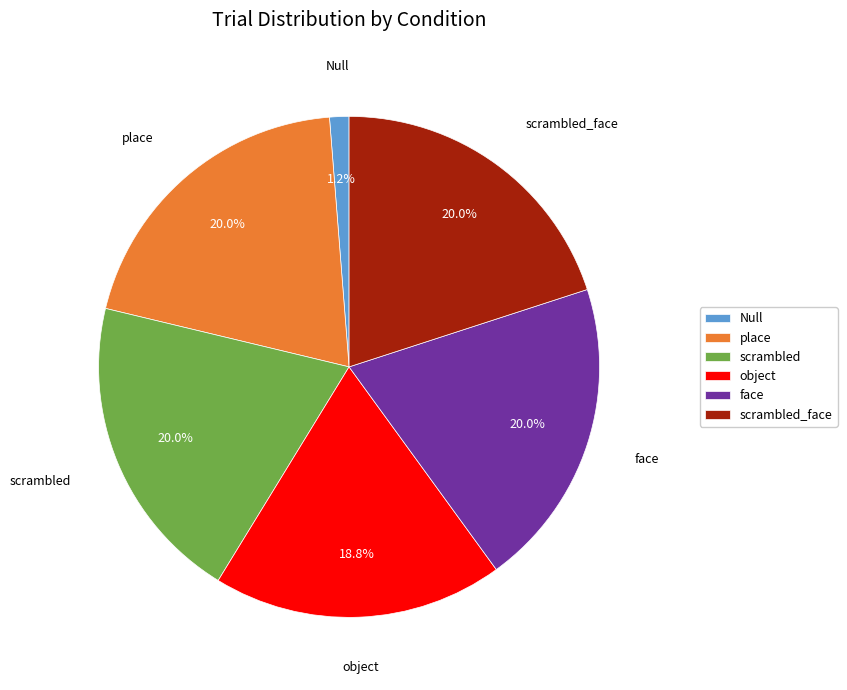

Is it true that place is 30% of the pie?

False